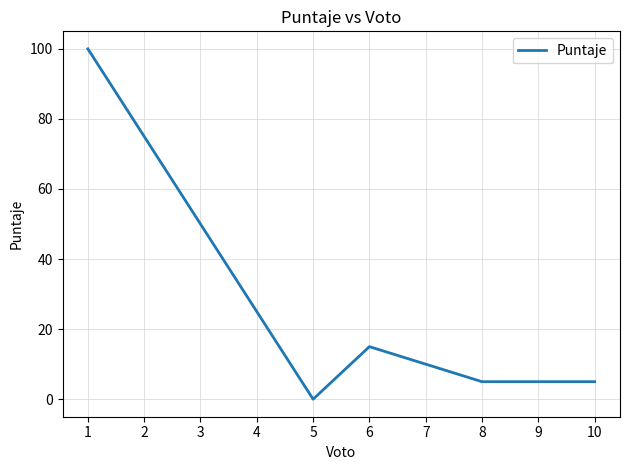

Which has a higher value, 2 or 7?

2